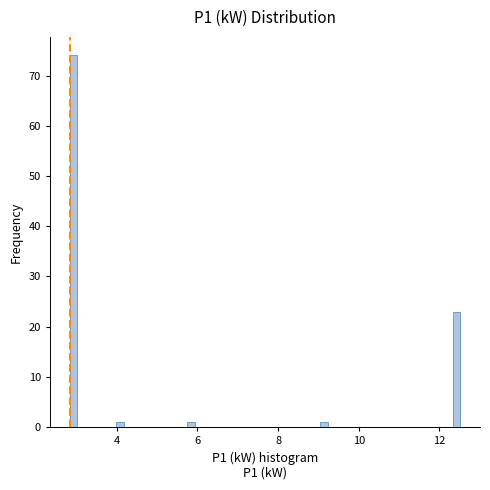

Read against the x-axis, roughly where is the centre of the tallest bar?

3.0